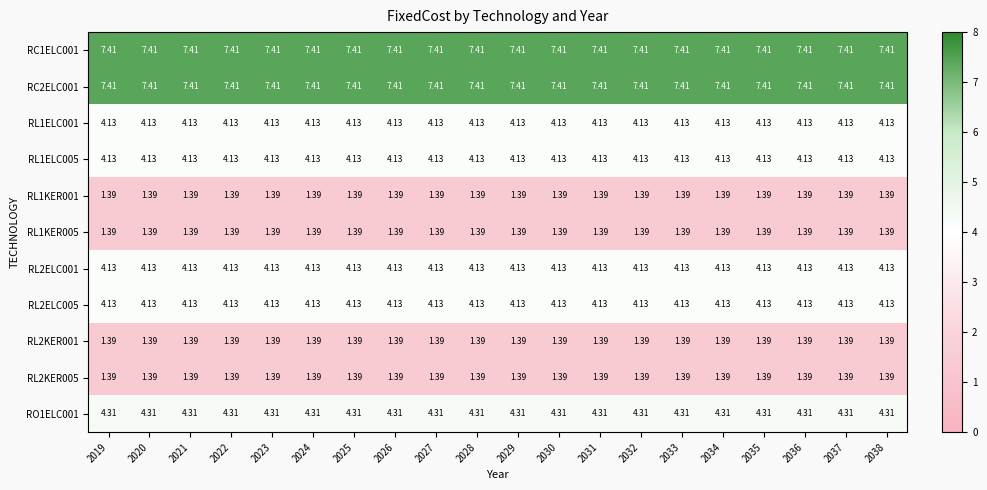

Is the value of RC1ELC001 at 2032 greater than the value of RL1KER001 at 2019?

Yes